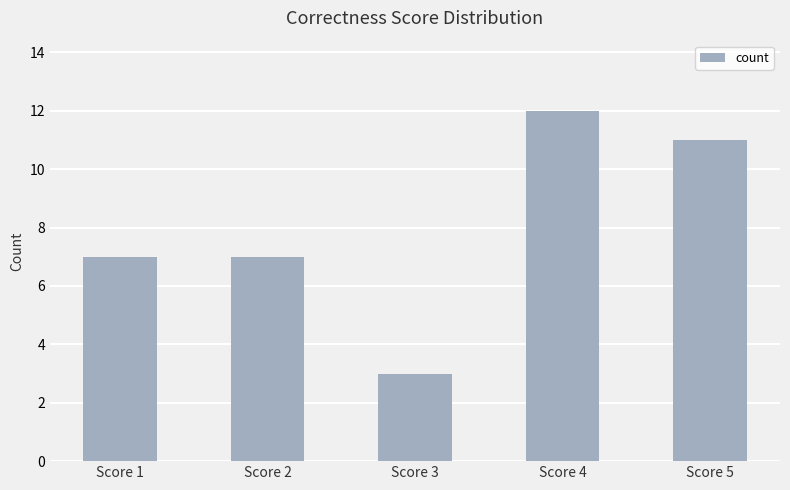

What is the maximum value shown in the chart?

12